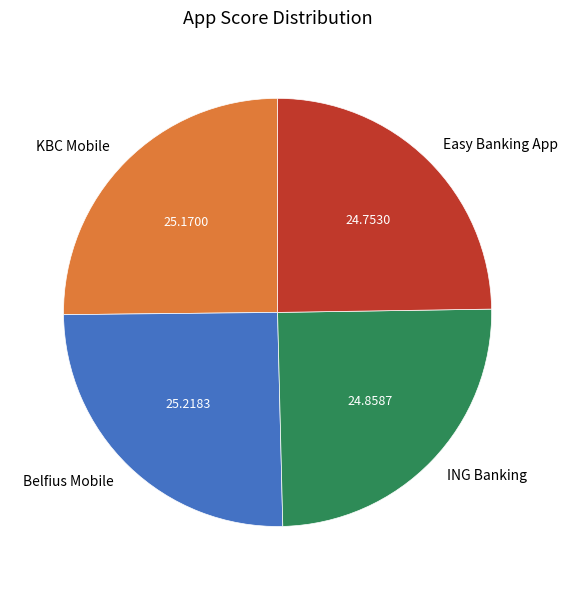

Is there any slice that represents more than half of the pie?

No